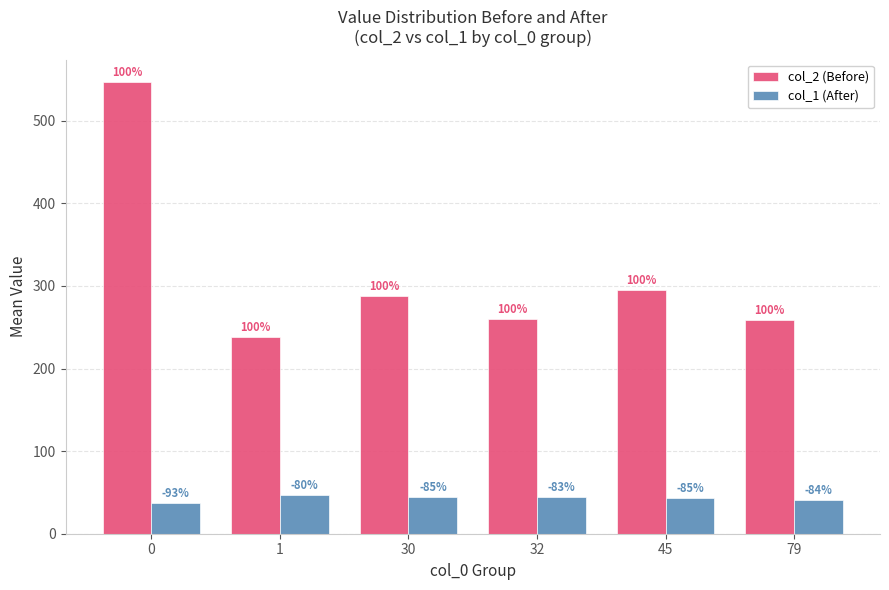

Between 32 and 45, which series saw the biggest shift?

col_2 (Before)